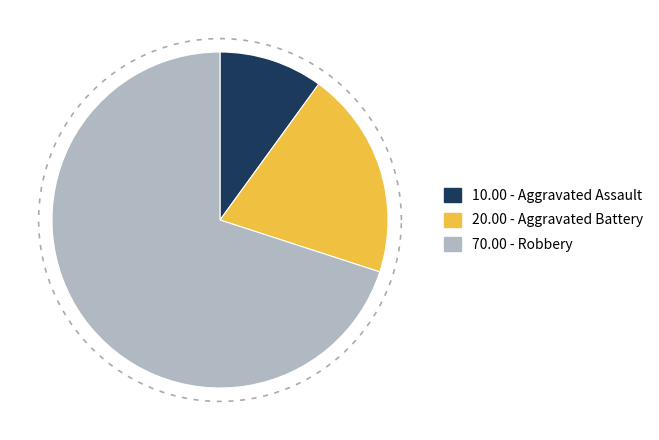

Is it true that Aggravated Battery is 5% of the pie?

False